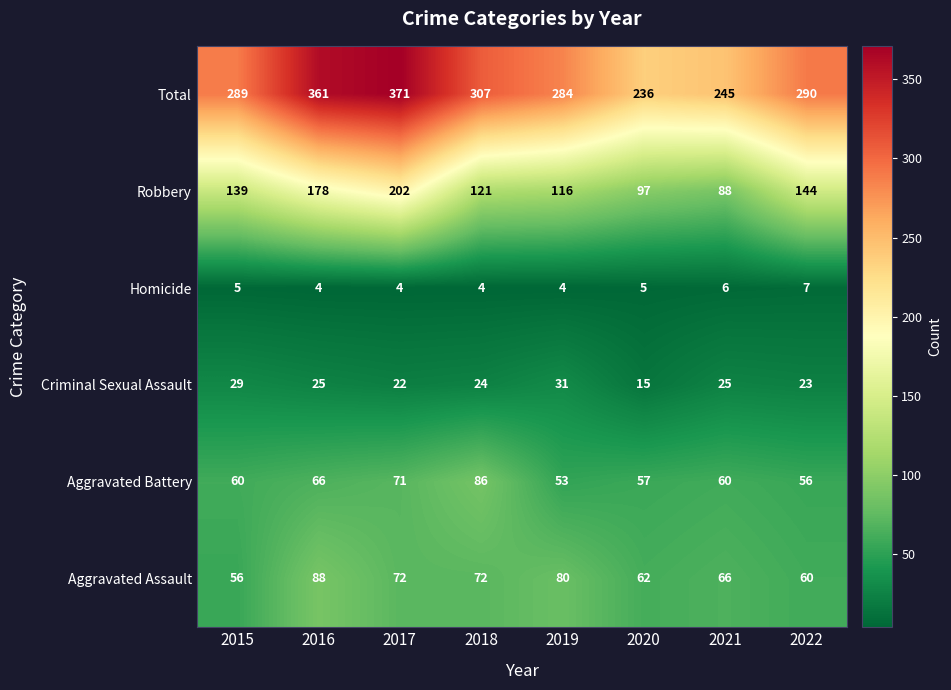

What is the approximate value of Homicide at 2021?

6